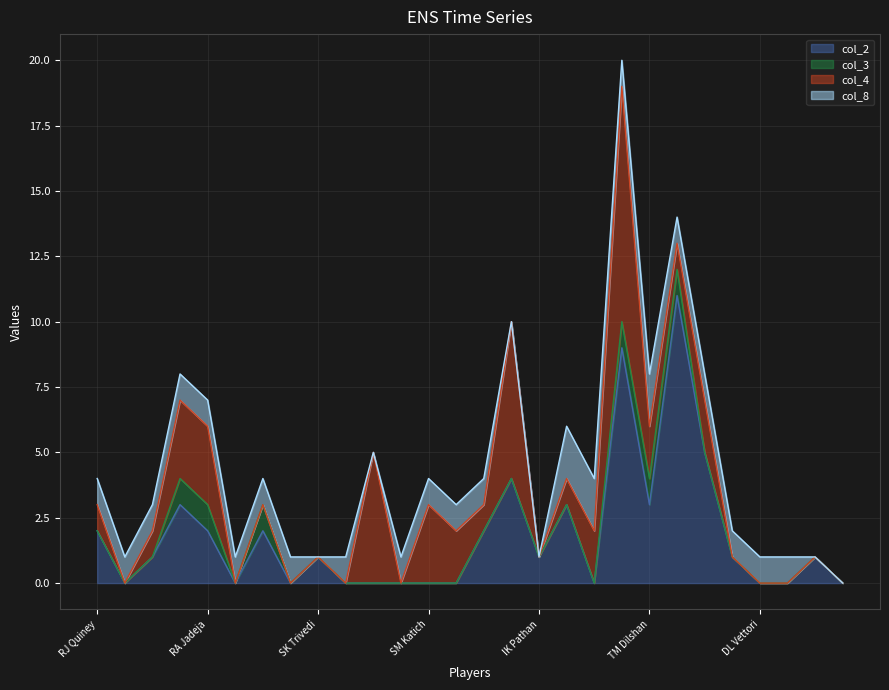

Which series has the largest total across all categories?

col_2